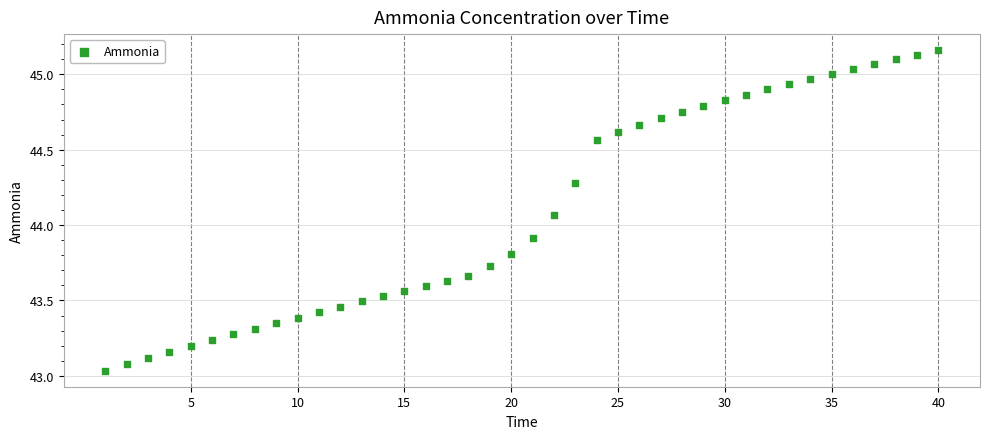

What is the range of Y values (max minus min)?

2.1